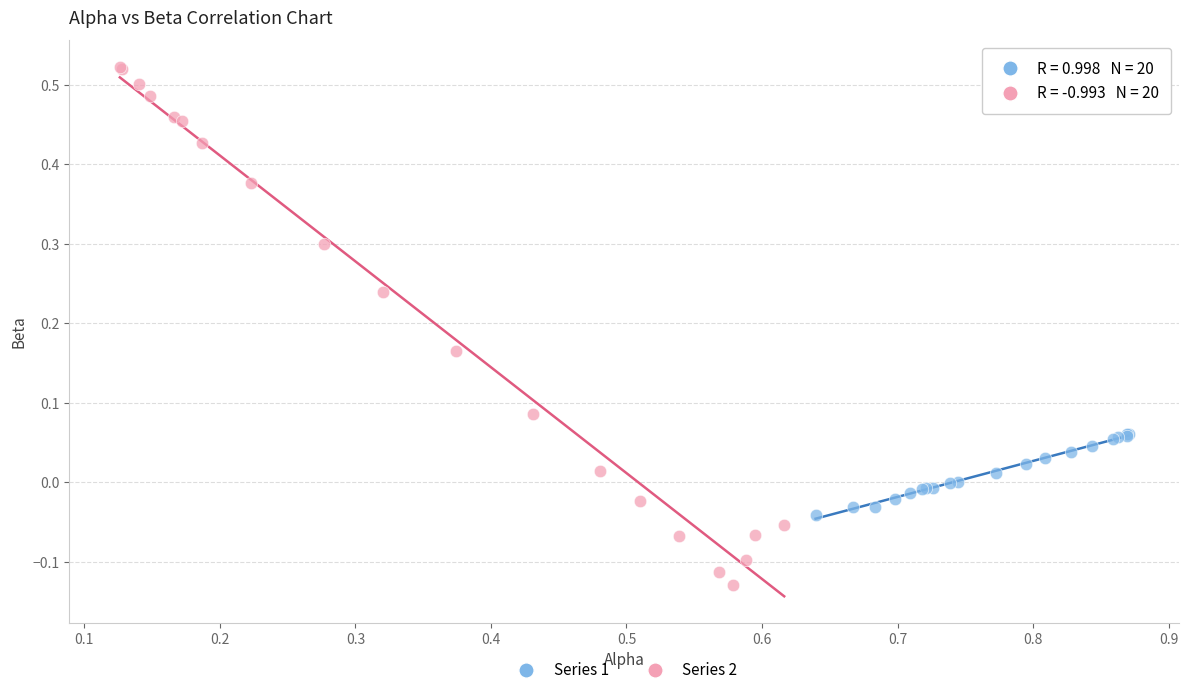

Which series contains the highest Y value?

Series 2